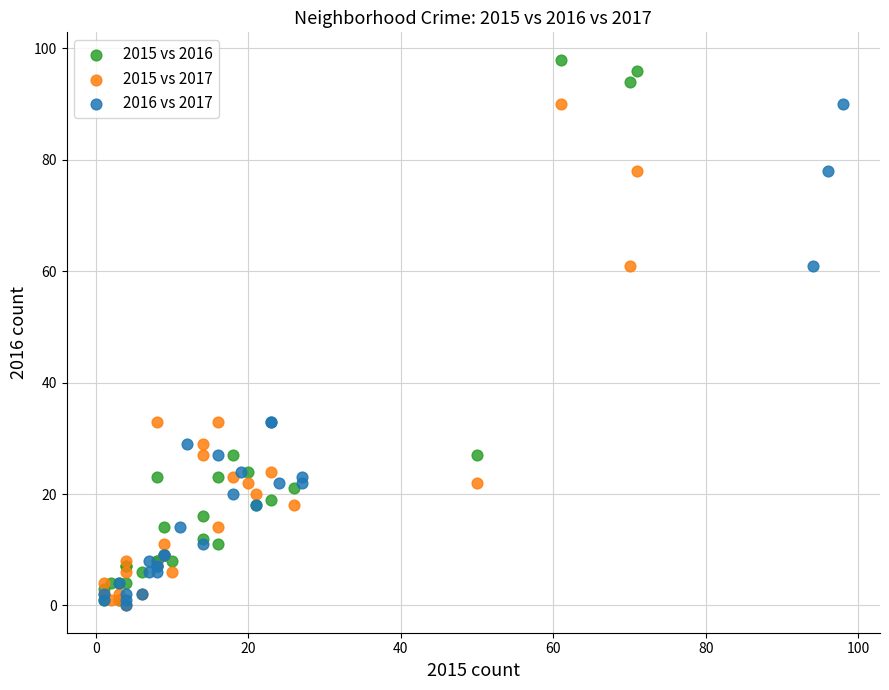

Which series has the largest Y range (max minus min)?

2015 vs 2016